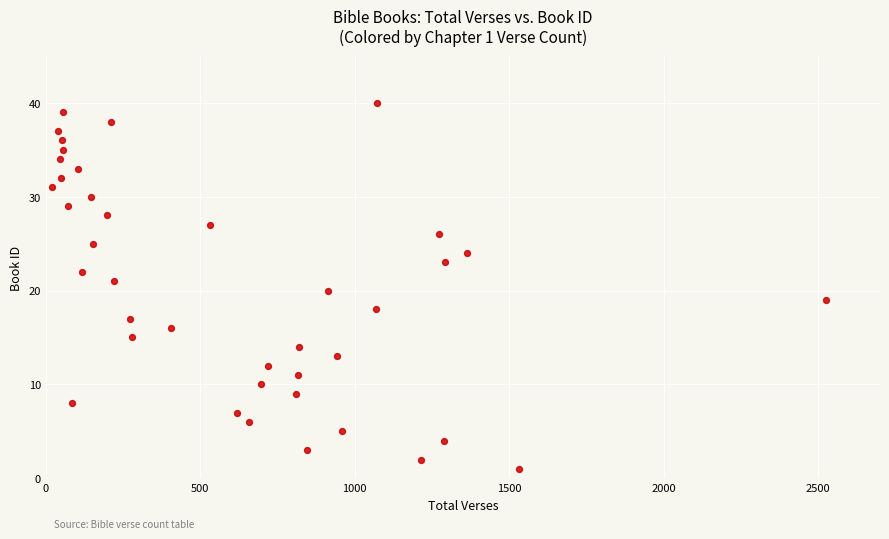

What is the range of X values (max minus min)?

2505